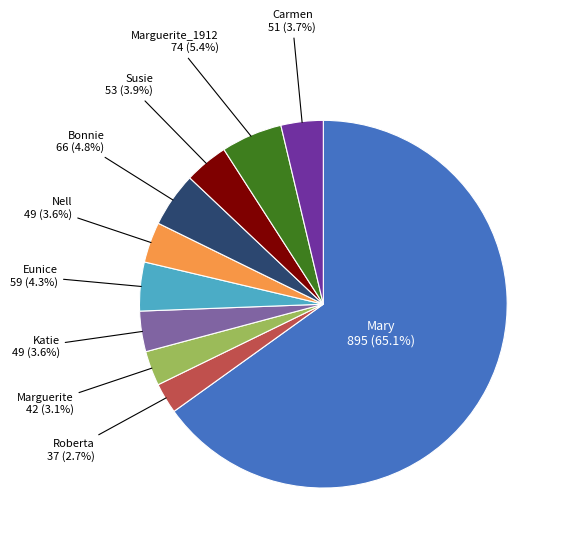

Is there a majority slice in this chart?

Yes